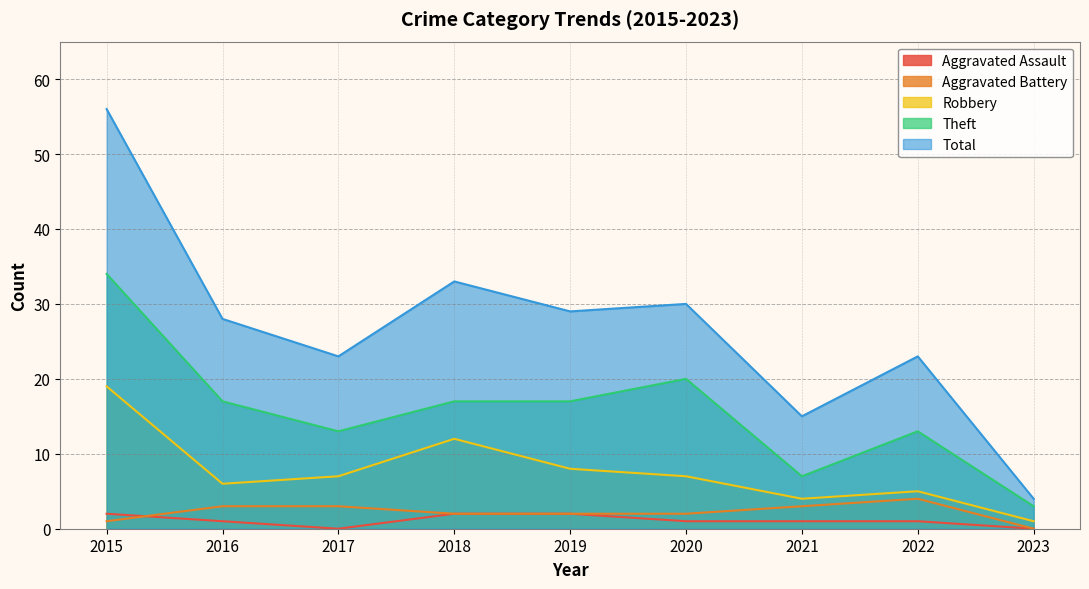

At which label is Theft closest to 18?

2016